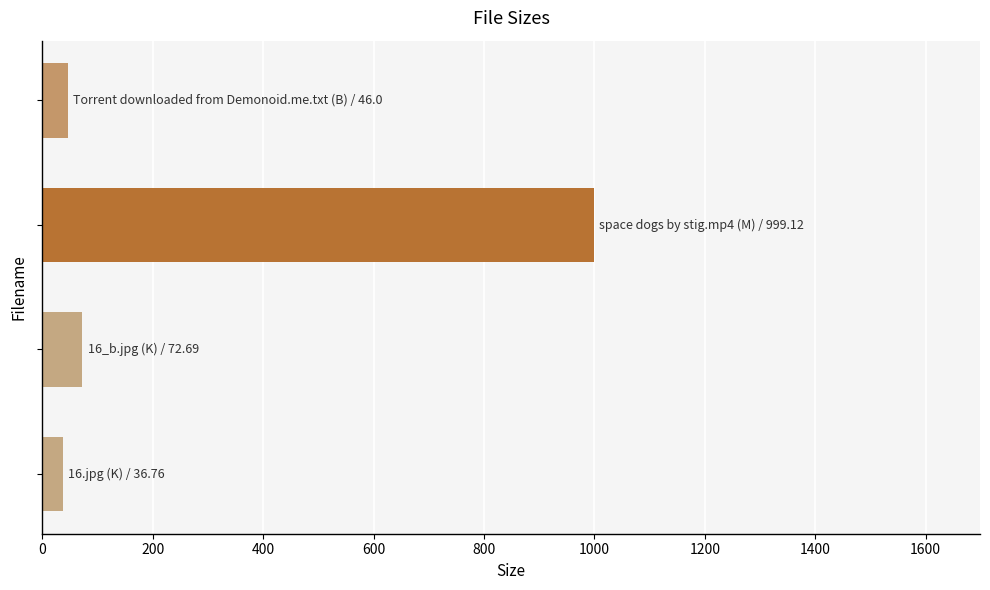

What is the sum of all values?

1154.6